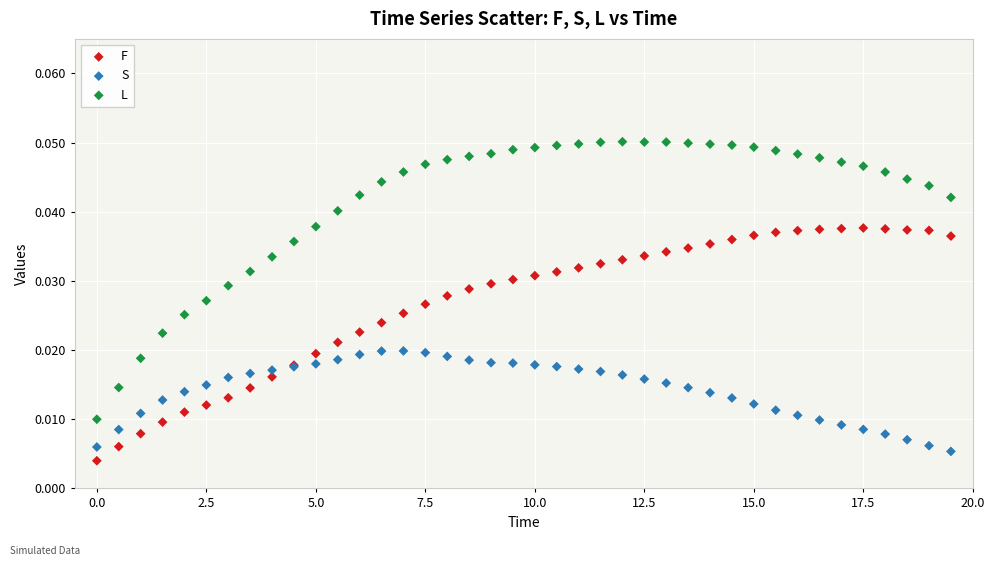

Which series contains the highest Y value?

L